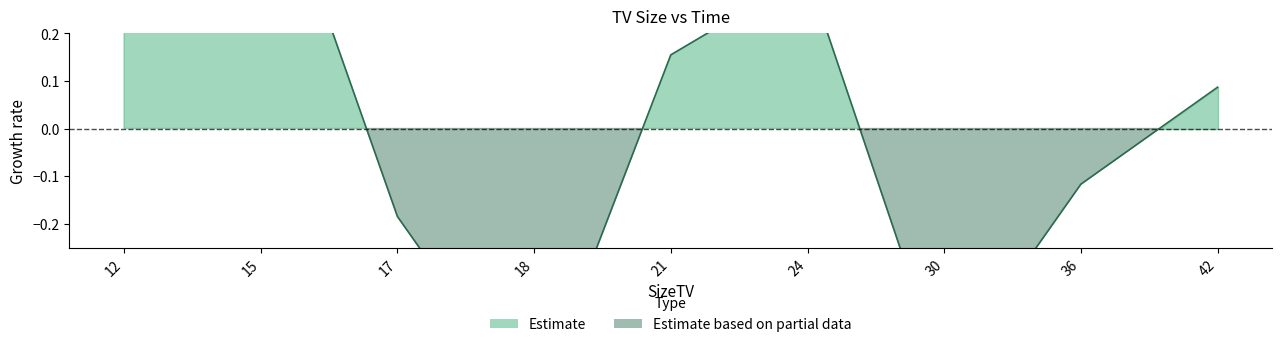

At which category does the chart reach its peak across all series?

15